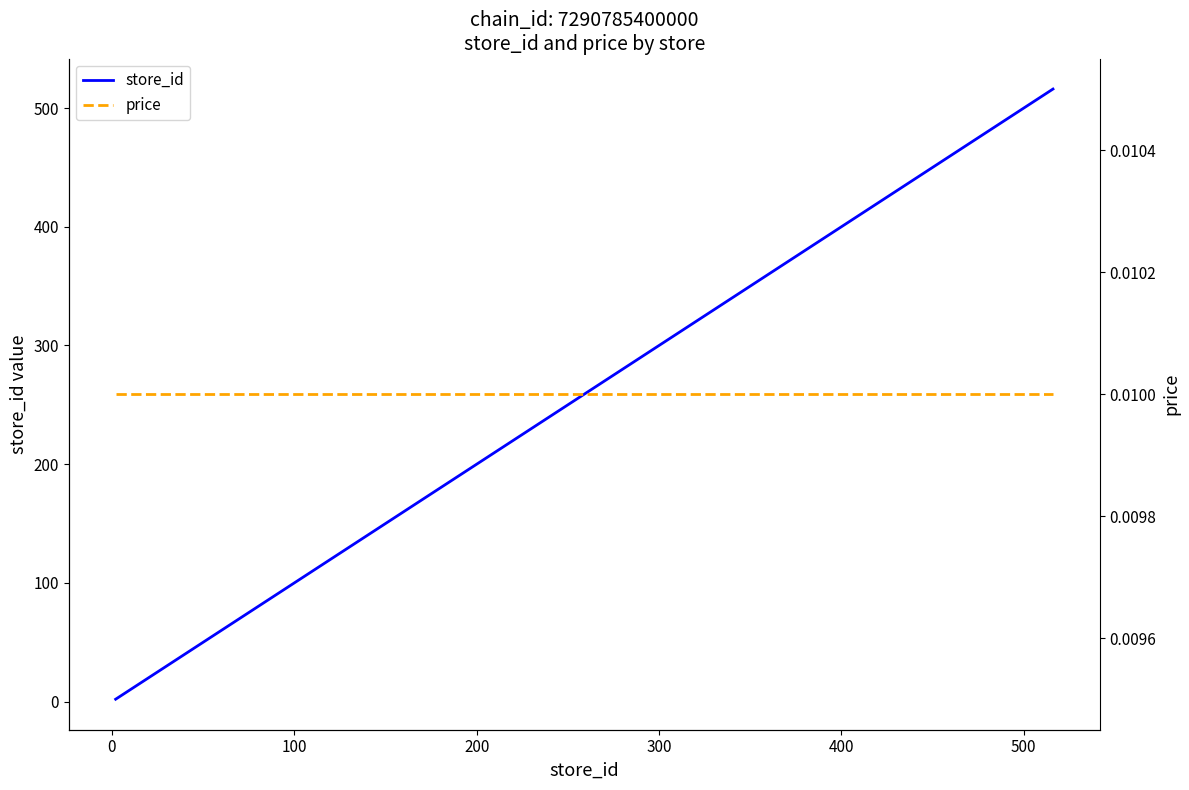

How many data points in store_id are less than 16?

8